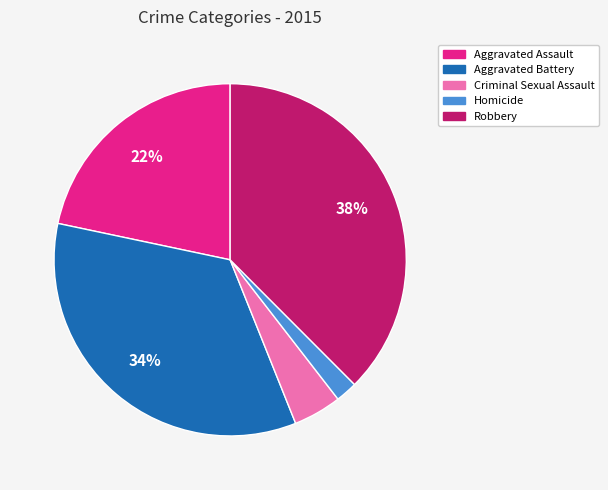

Do Criminal Sexual Assault and Robbery together represent more than half of the pie?

No